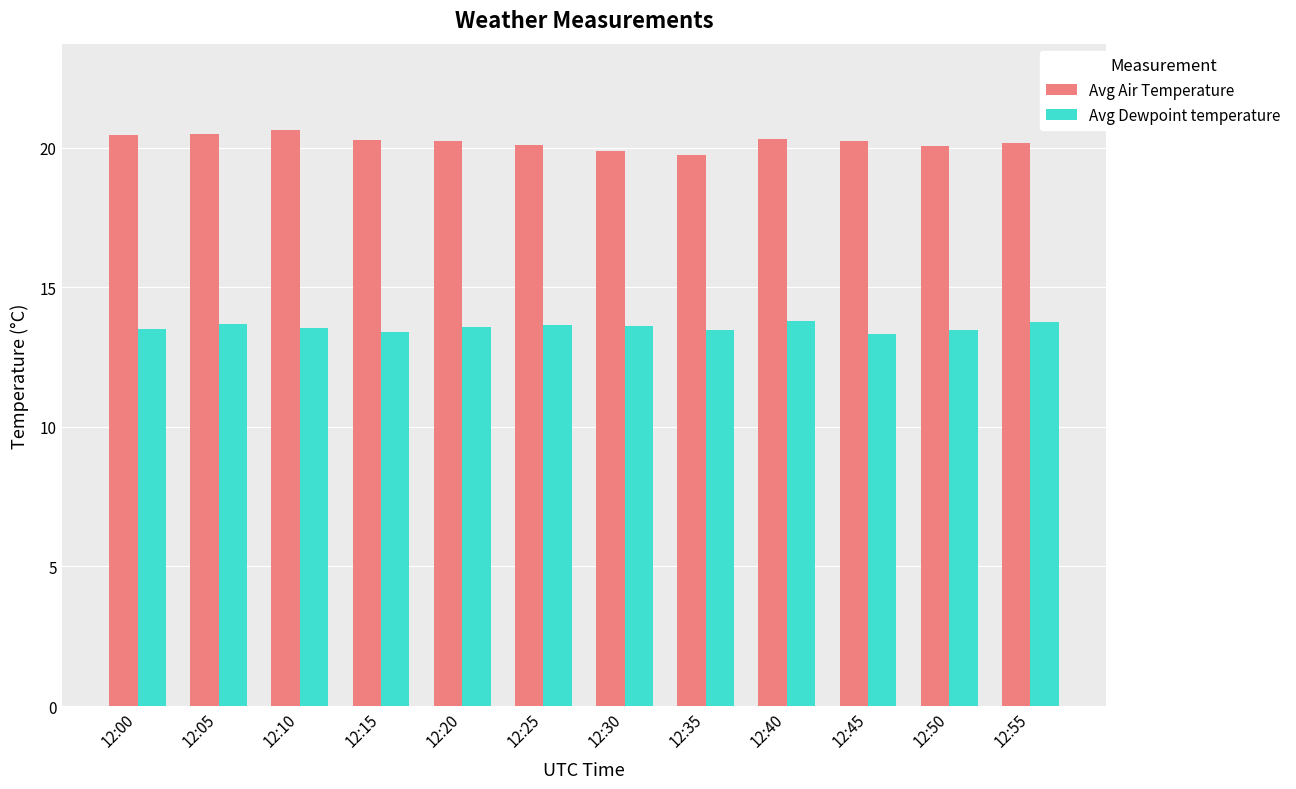

Is the value of Avg Air Temperature at 12:45 greater than the value of Avg Dewpoint temperature at 12:30?

Yes